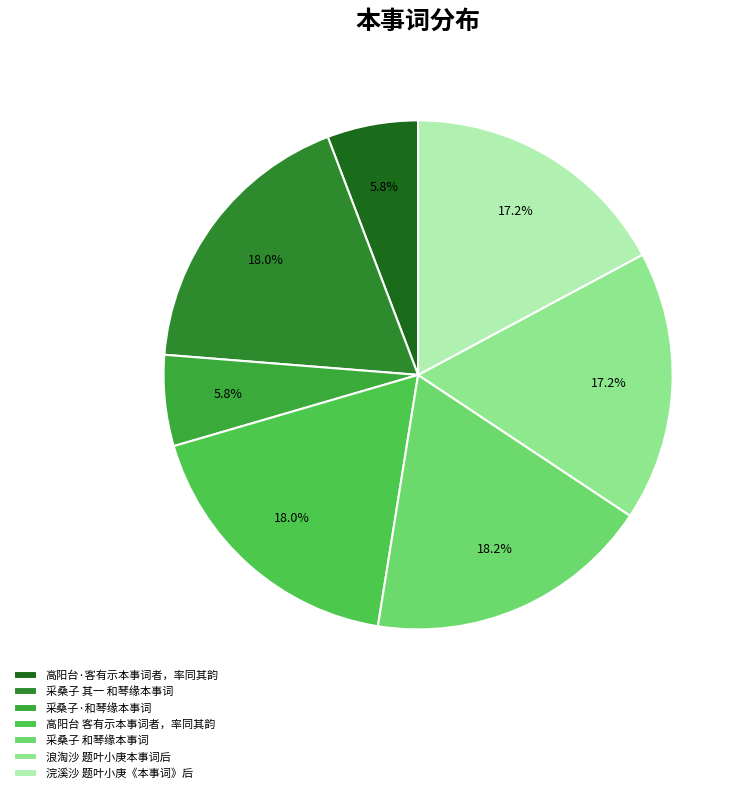

Which category has the biggest portion of the pie?

采桑子 和琴缘本事词